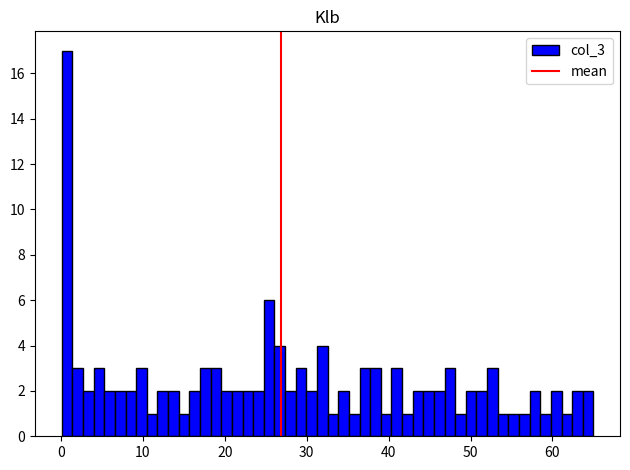

Around what value on the x-axis is the tallest bar? Give the approximate position of its centre, as read against the axis.

1